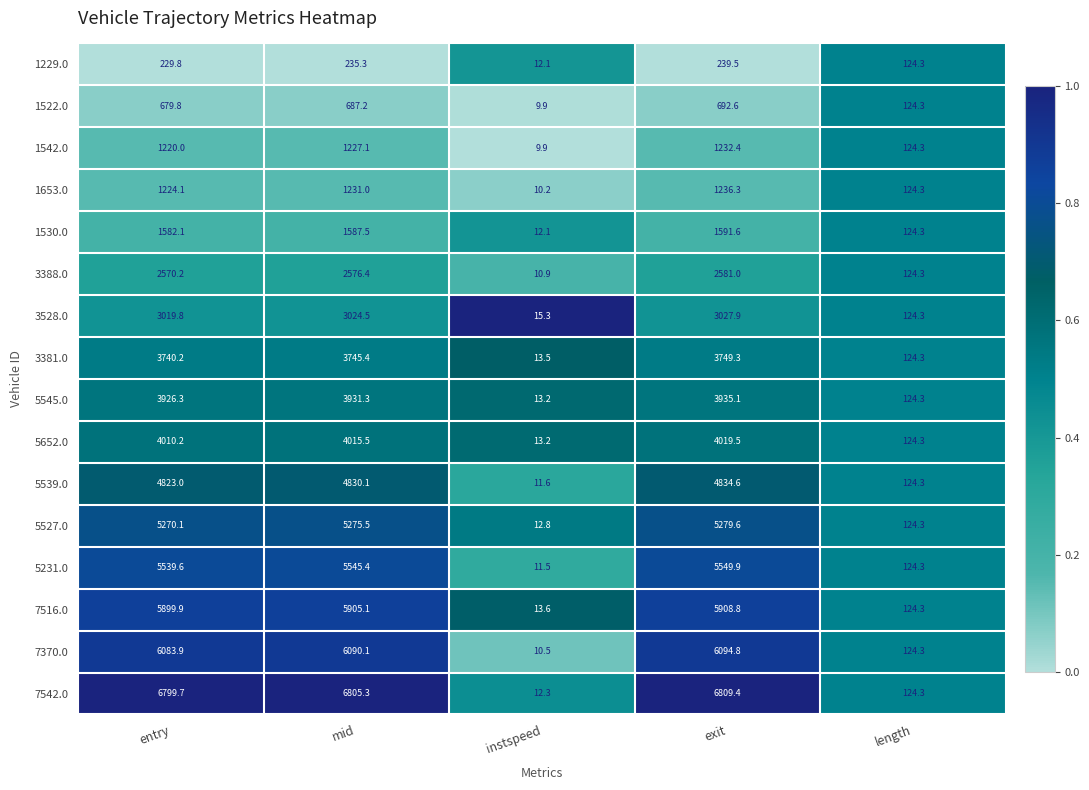

What is the smallest value displayed?

9.9